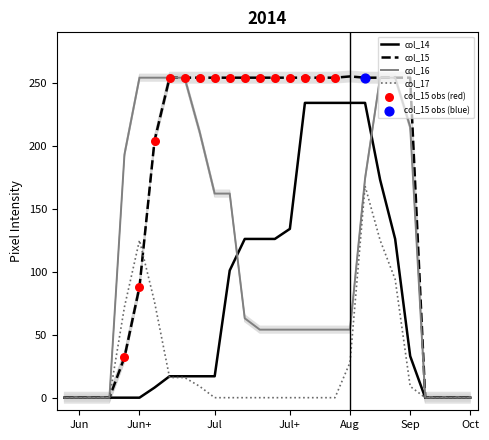

Which series has the widest spread of Y values?

col_15